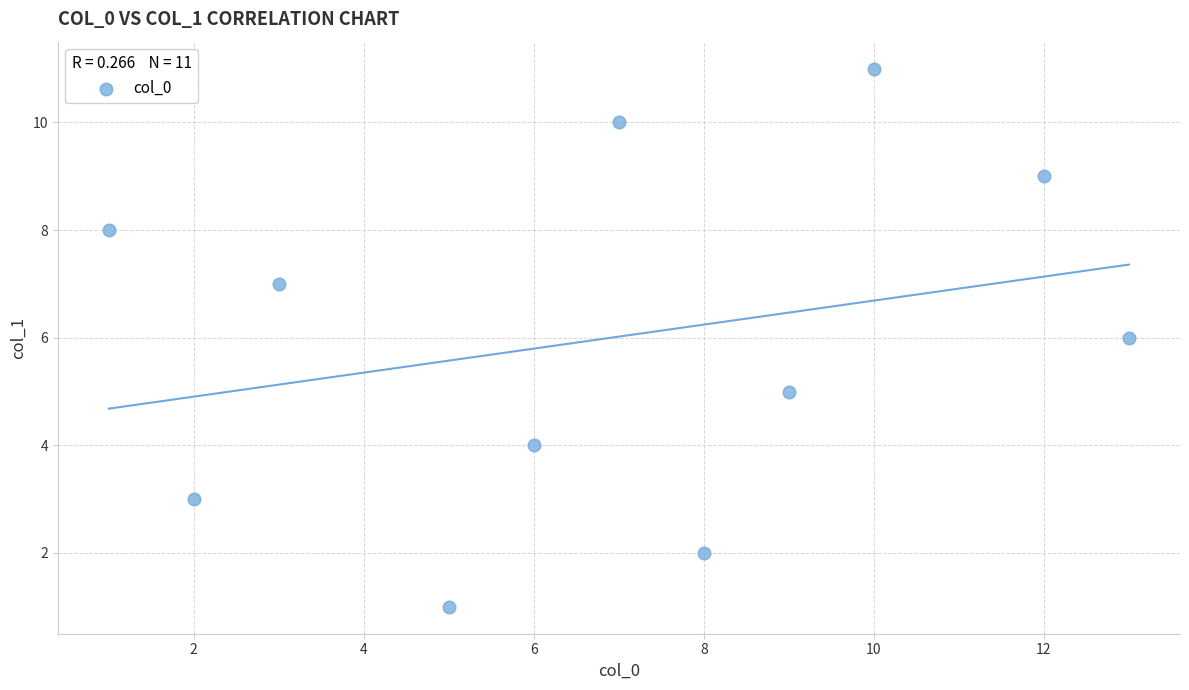

What is the range of X values (max minus min)?

12